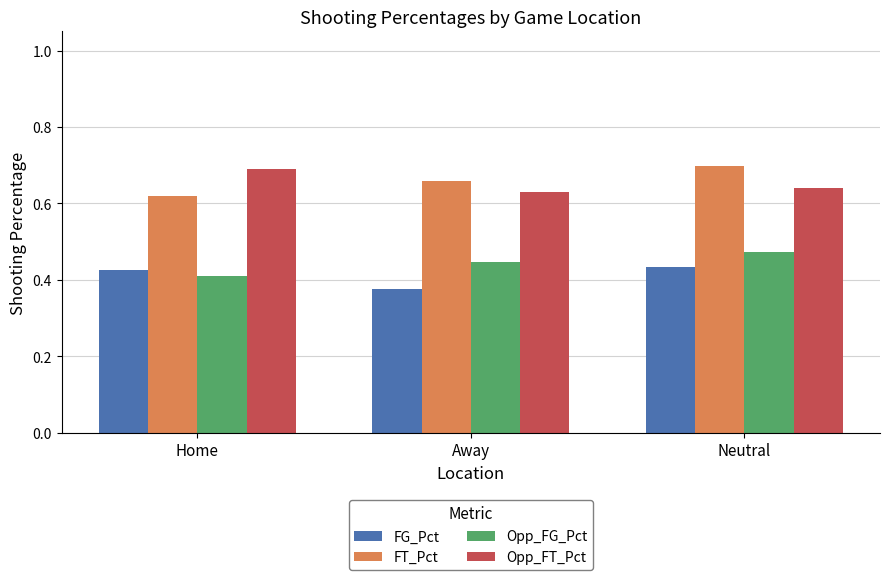

List the labels in order of Opp_FG_Pct value, largest first.

Neutral, Away, Home